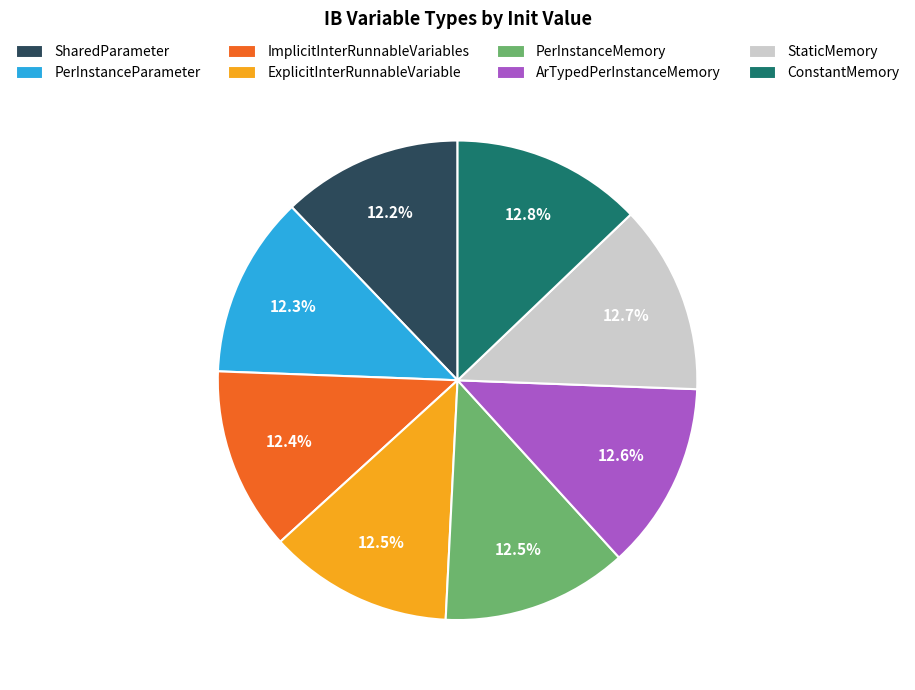

What is the ratio of the value at SharedParameter to the value at PerInstanceParameter?

1.0